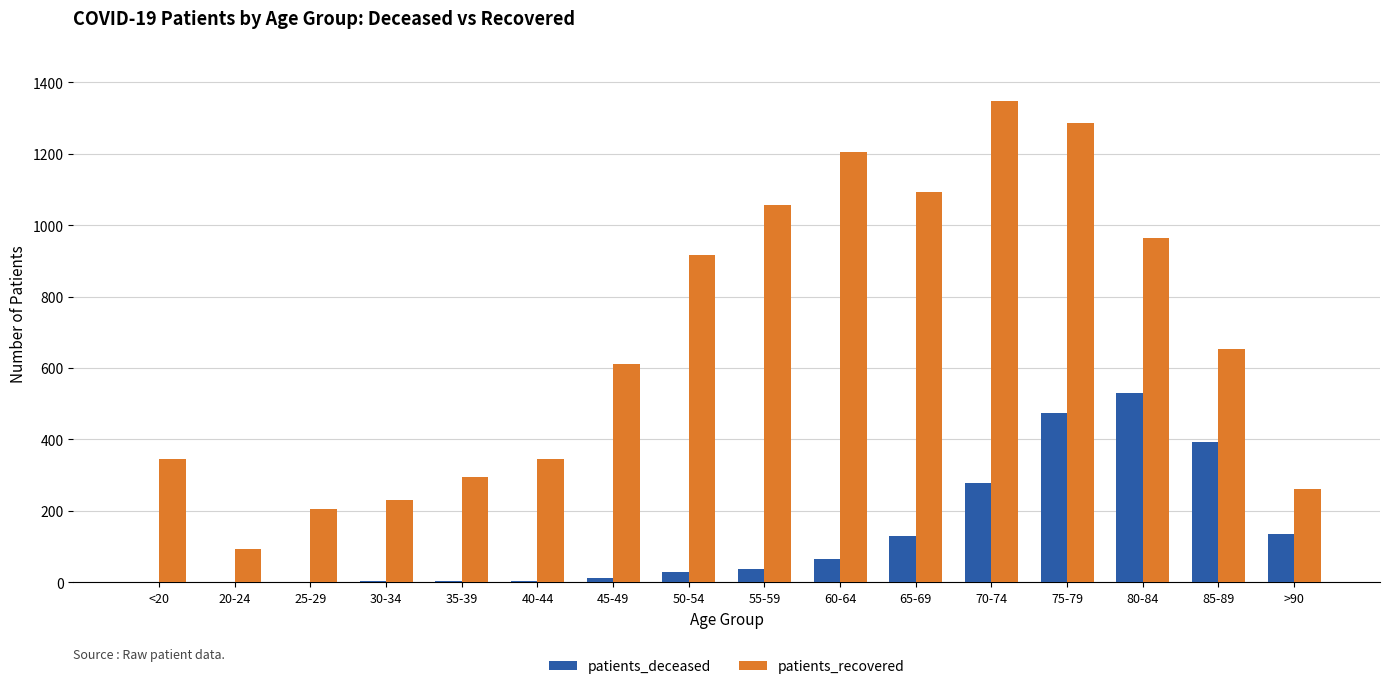

Between 20-24 and 50-54, which series saw the biggest shift?

patients_recovered